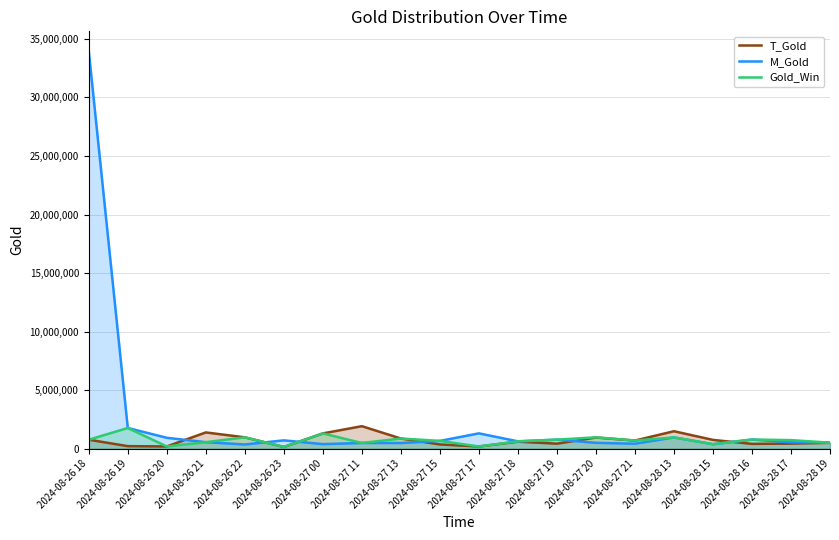

List the series in order of their peak value, lowest first.

Gold_Win, T_Gold, M_Gold